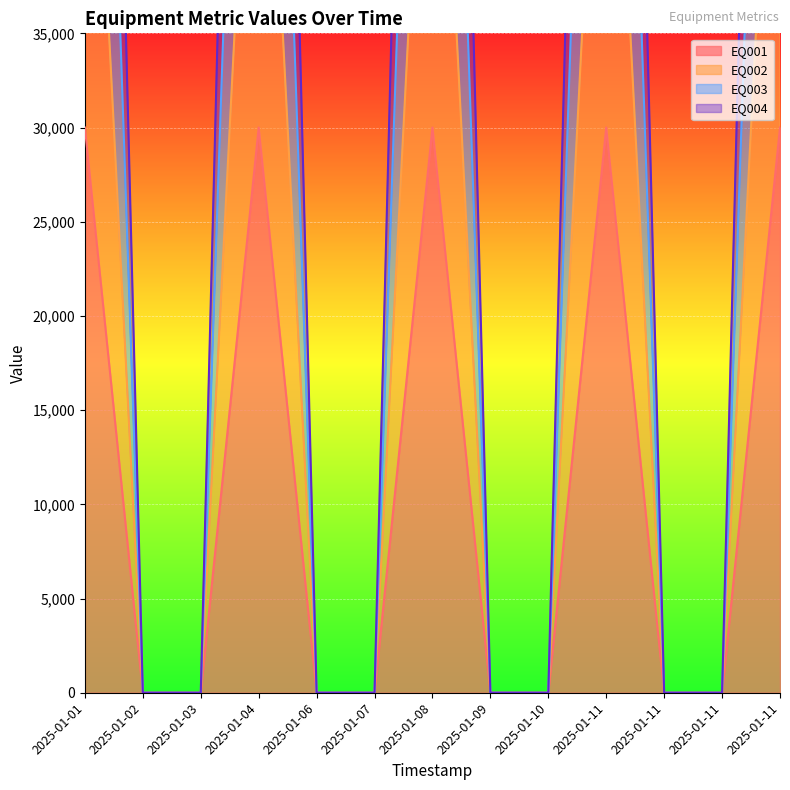

Reading right to left, what are all the values shown in this chart?

EQ001: 2025-01-11=90000	2025-01-11=0	2025-01-11=0	2025-01-11=90000	2025-01-10=0	2025-01-09=0	2025-01-08=90000	2025-01-07=0	2025-01-06=0	2025-01-04=90000	2025-01-03=0	2025-01-02=0	2025-01-01=90000
EQ002: 2025-01-11=30000	2025-01-11=0	2025-01-11=0	2025-01-11=30000	2025-01-10=0	2025-01-09=0	2025-01-08=30000	2025-01-07=0	2025-01-06=0	2025-01-04=30000	2025-01-03=0	2025-01-02=0	2025-01-01=30000
EQ003: 2025-01-11=60000	2025-01-11=0	2025-01-11=0	2025-01-11=60000	2025-01-10=0	2025-01-09=0	2025-01-08=60000	2025-01-07=0	2025-01-06=0	2025-01-04=60000	2025-01-03=0	2025-01-02=0	2025-01-01=60000
EQ004: 2025-01-11=120000	2025-01-11=0	2025-01-11=0	2025-01-11=120000	2025-01-10=0	2025-01-09=0	2025-01-08=120000	2025-01-07=0	2025-01-06=0	2025-01-04=120000	2025-01-03=0	2025-01-02=0	2025-01-01=120000